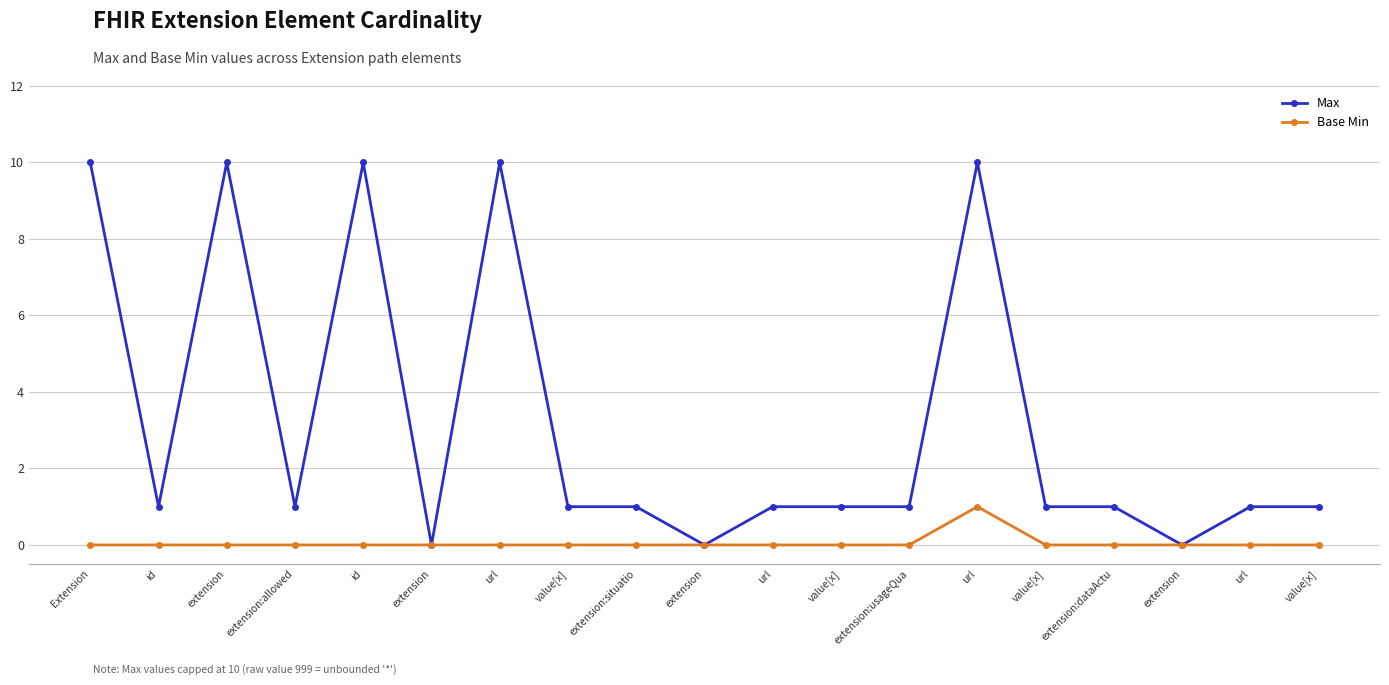

Reading left to right, extract all data points from this chart.

Max: 10	1	10	1	10	0	10	1	1	0	1	1	1	10	1	1	0	1	1
Base Min: 0	0	0	0	0	0	0	0	0	0	0	0	0	1	0	0	0	0	0